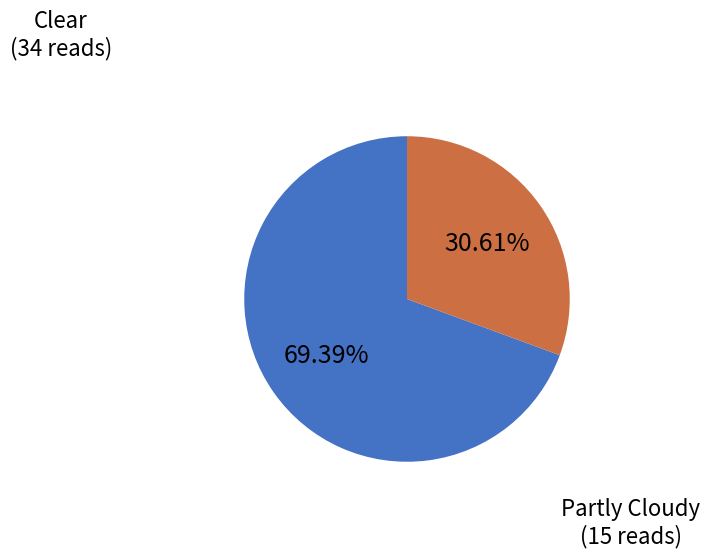

Does any single category account for the majority?

Yes